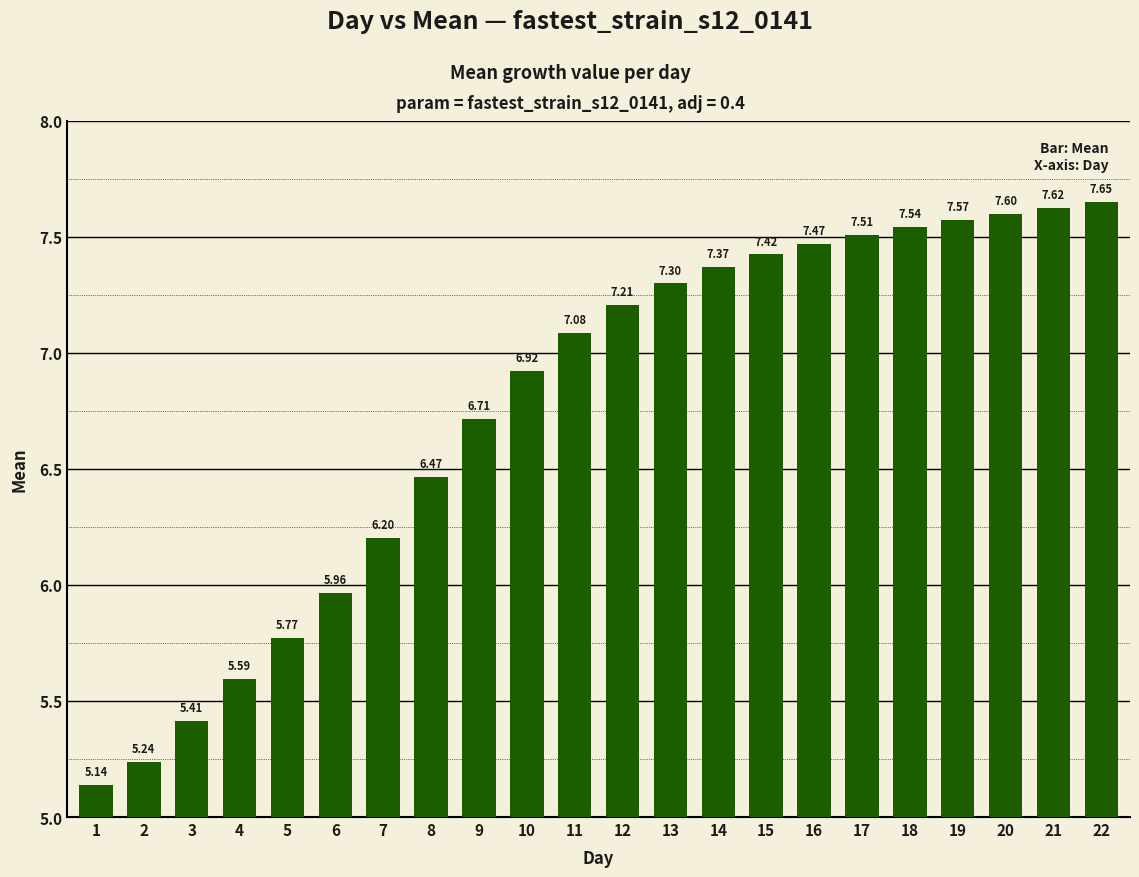

Between 13 and 6, which is larger?

13